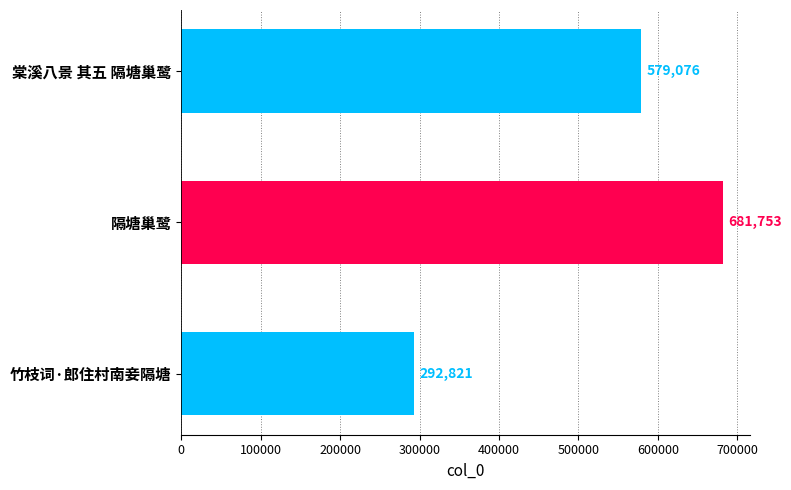

What is the average value?

517883